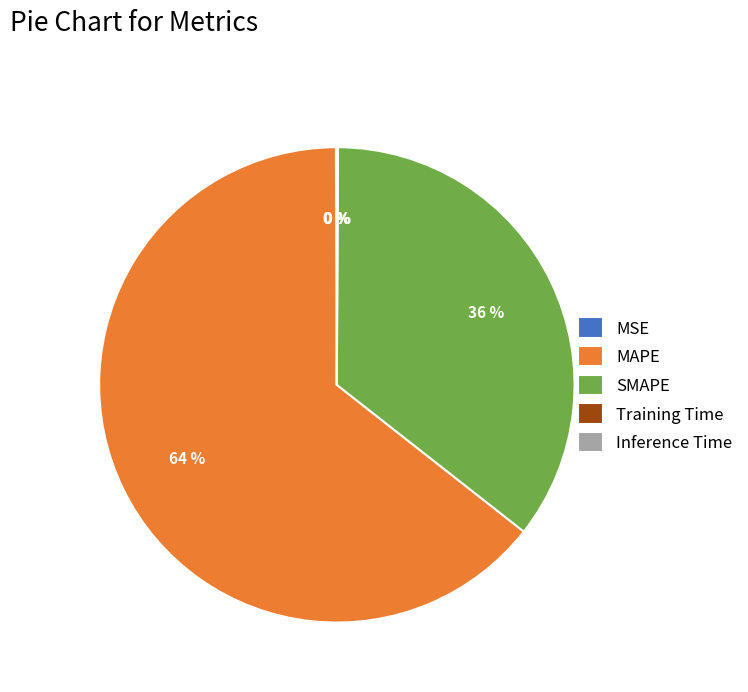

What percentage is the SMAPE slice, to the nearest percent?

36%